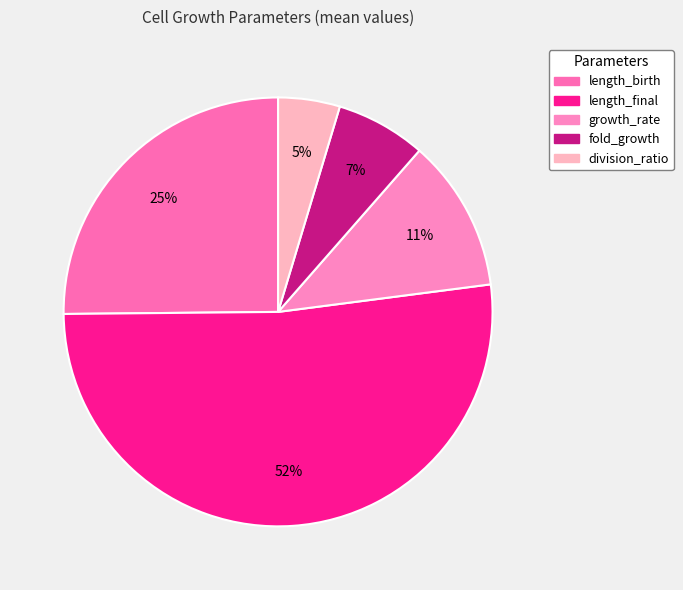

The division_ratio slice represents 1% of the pie. True or false?

False